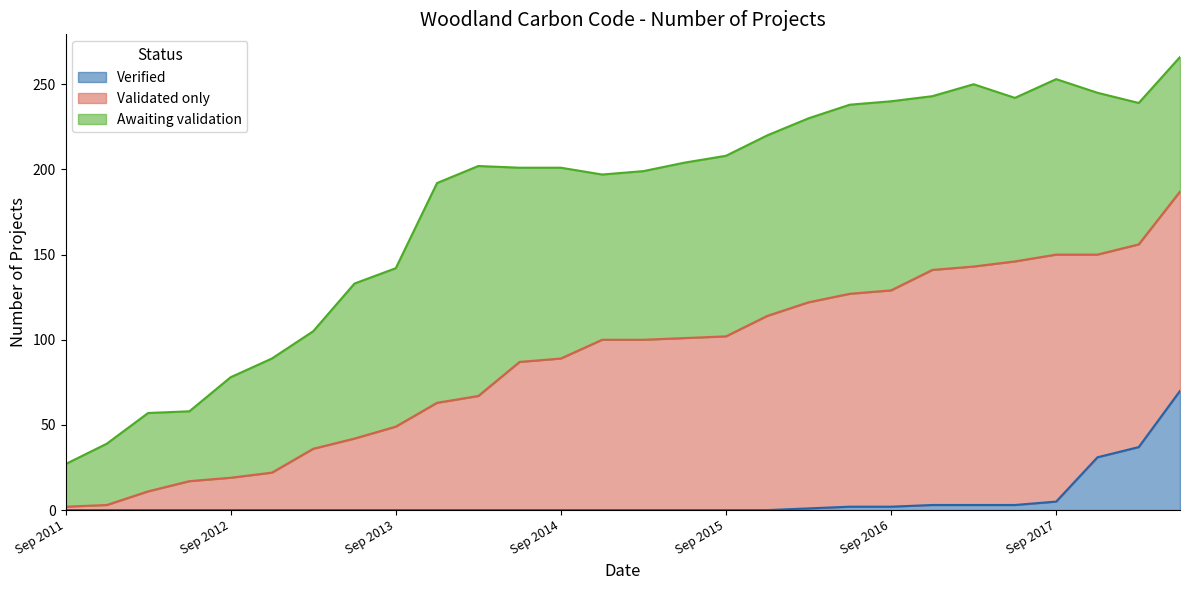

Where does the Validated only series first go above 100?

Jun 2015